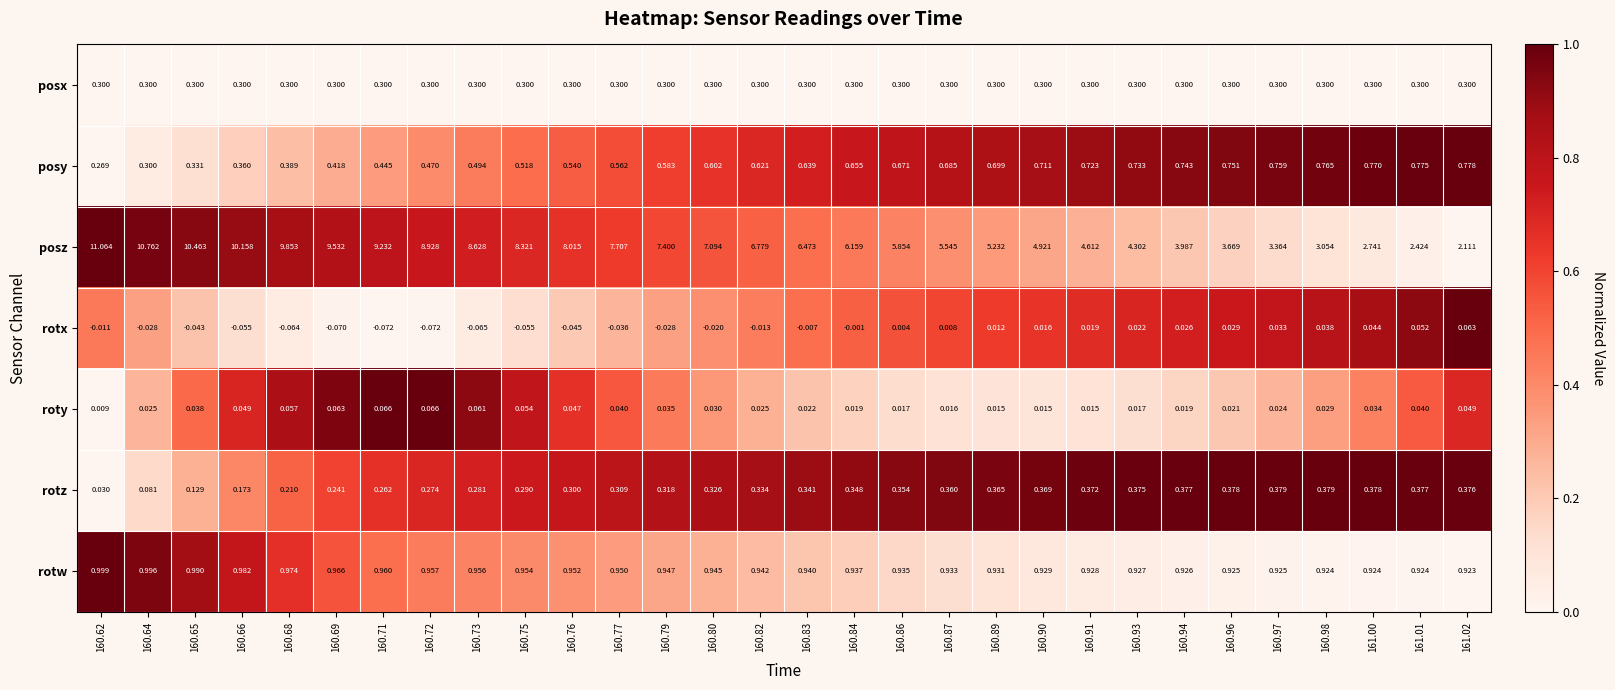

Which series changed the most between 160.87 and 160.89?

posz